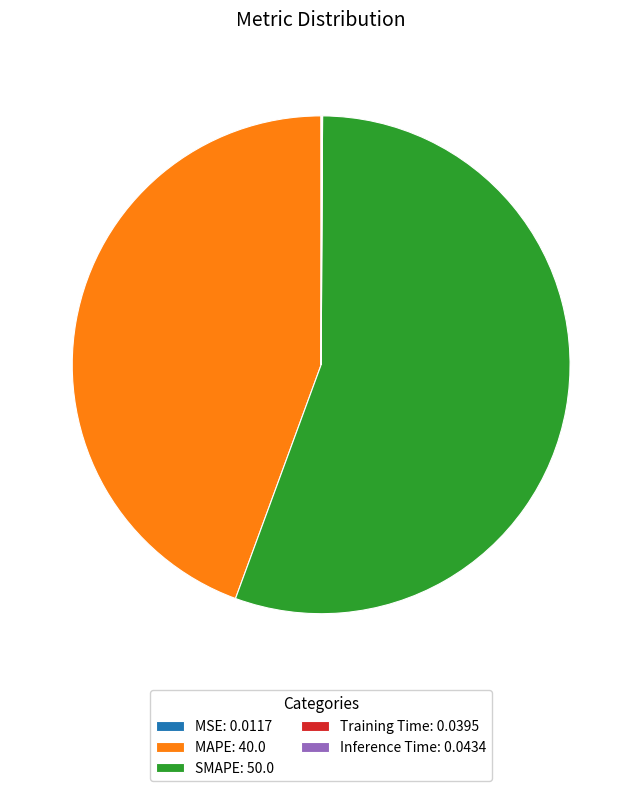

True or false: MAPE: 40.0 accounts for 52% of the total.

False